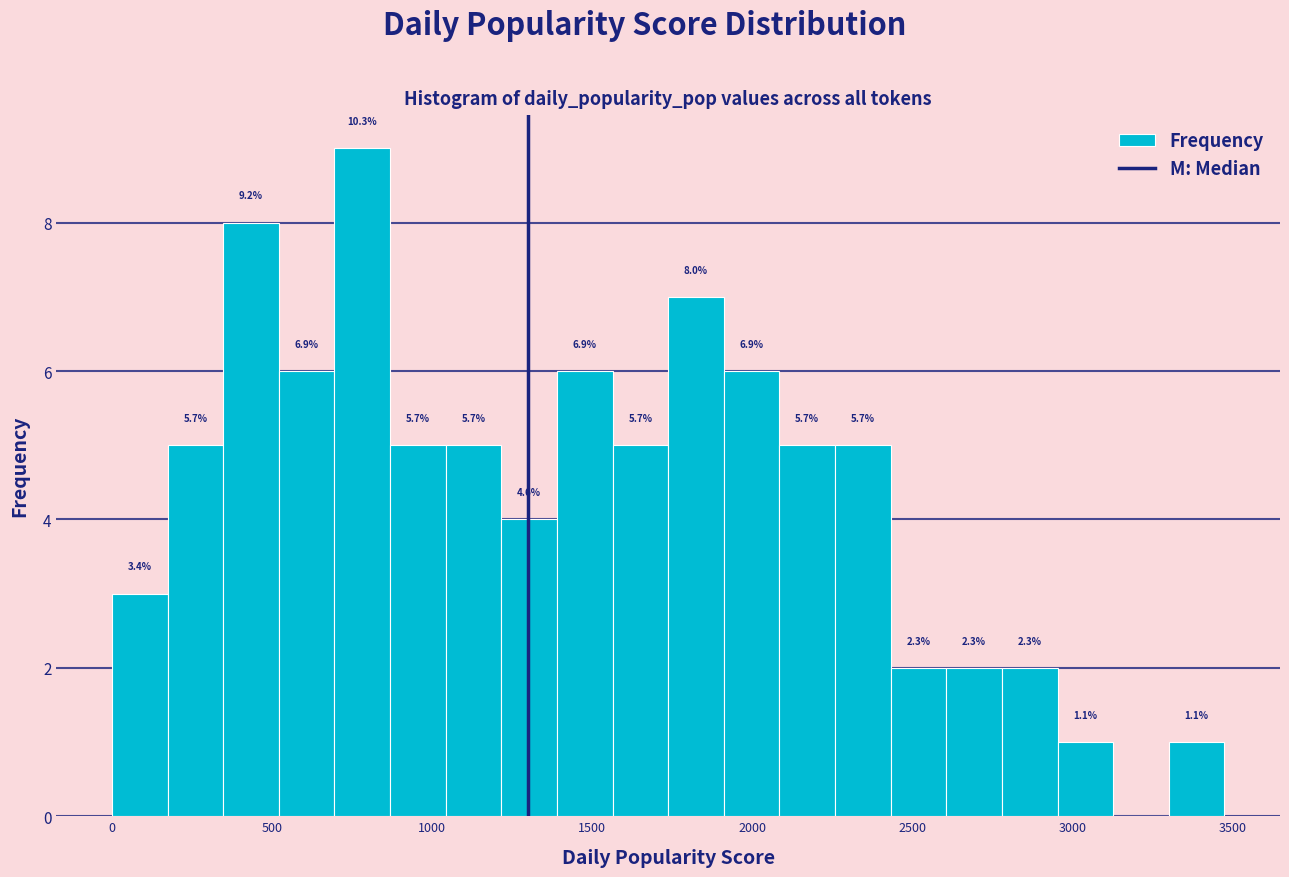

Read against the x-axis, roughly where is the centre of the tallest bar?

800